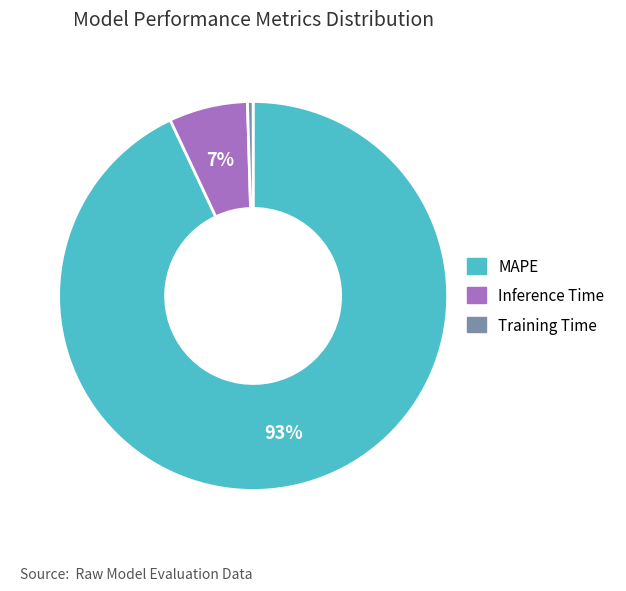

Which slice is the largest?

MAPE